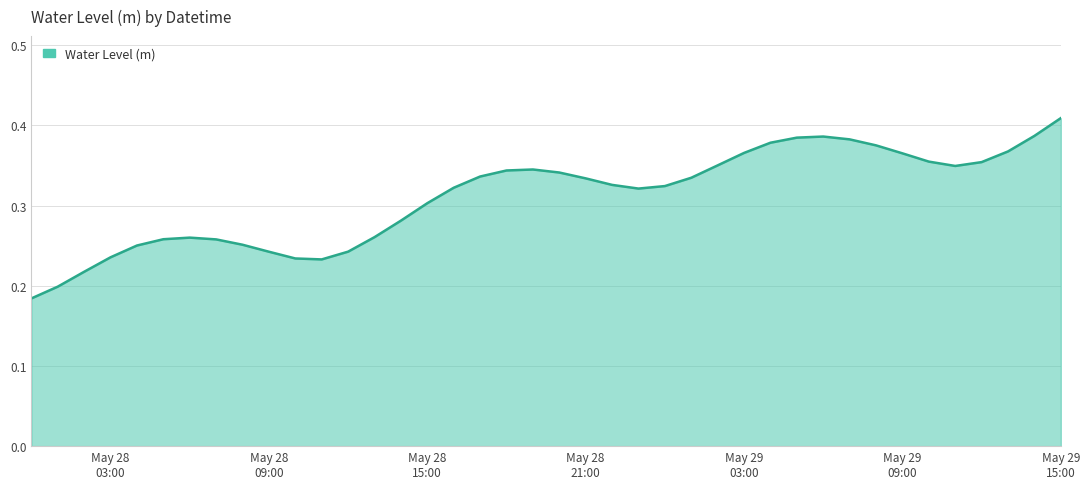

How many values are between 0 and 1?

40